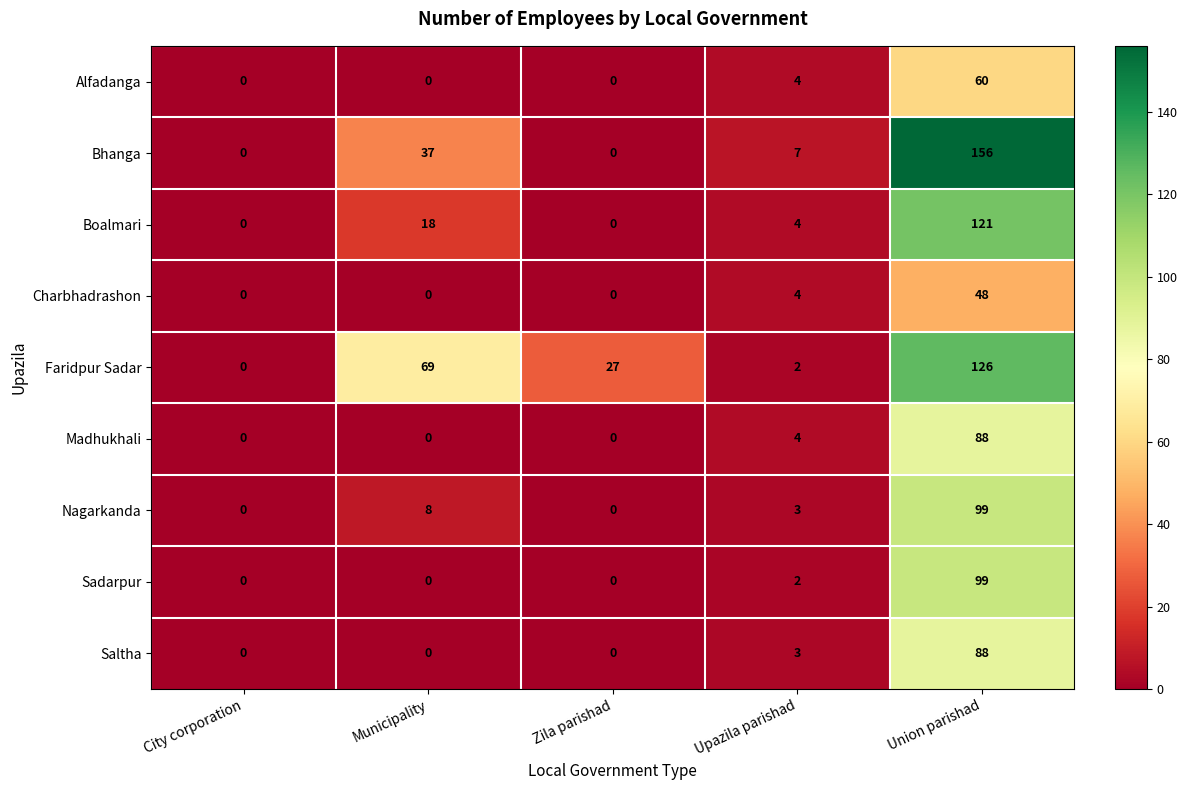

At which category does the chart reach its peak across all series?

Union parishad